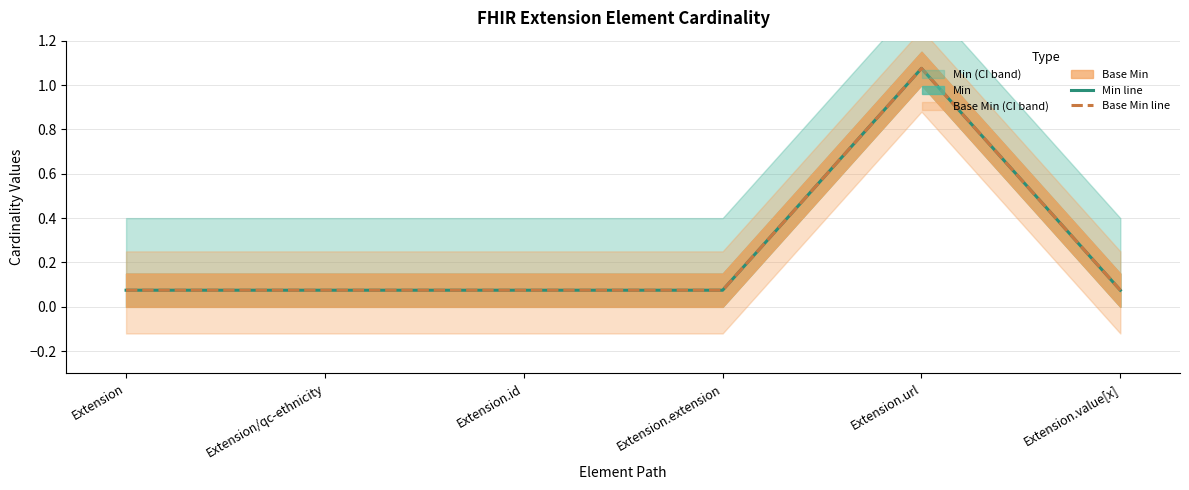

Which series has the largest range (max minus min)?

Min line